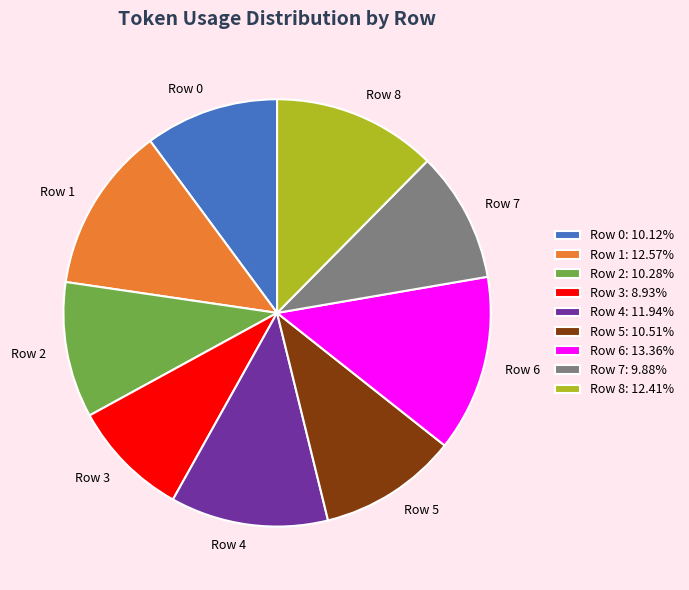

What is the largest slice in the pie chart?

Row 6